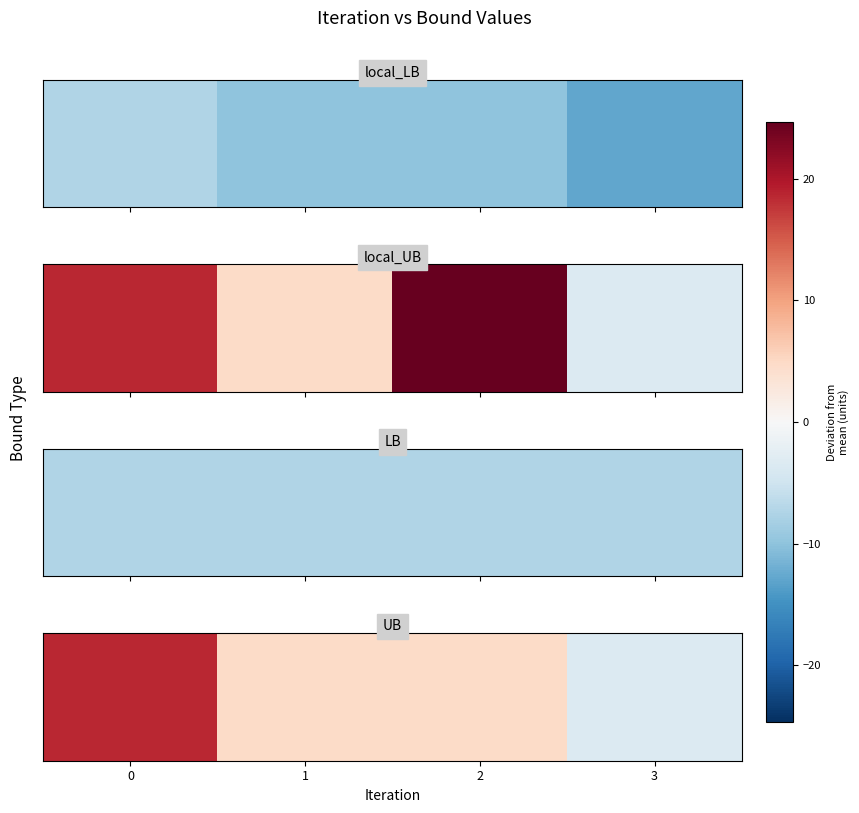

The chart shows a value of 4.7 at 2. True or false?

True